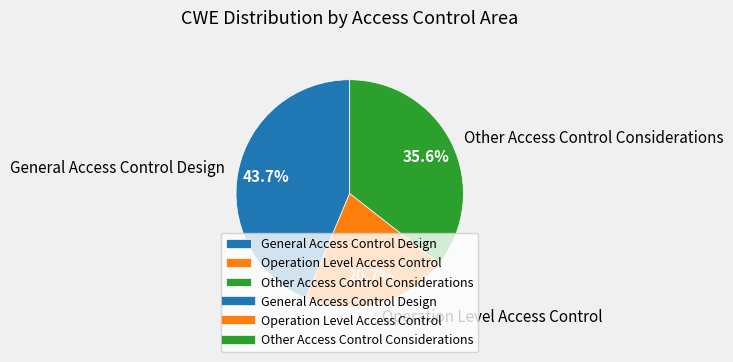

Does any single category account for the majority?

No